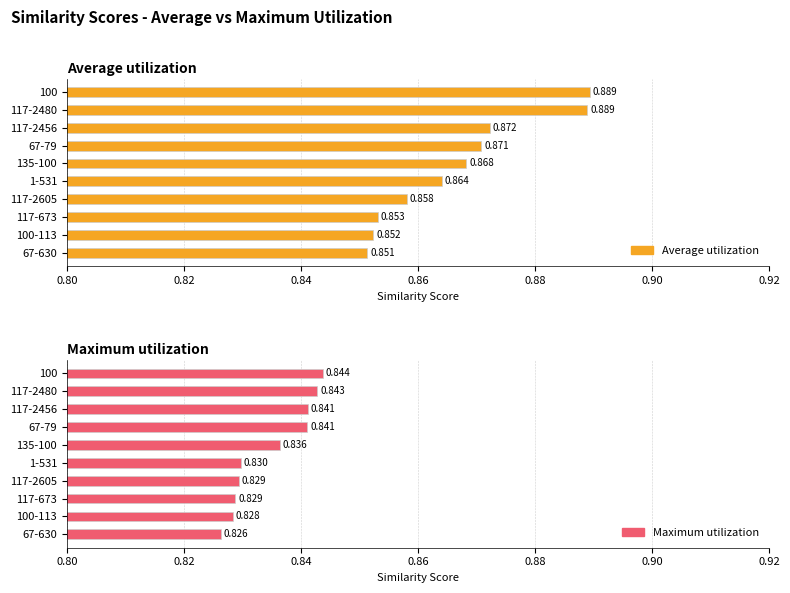

What is the value of the Average utilization bar at the 3rd from the left?

0.9